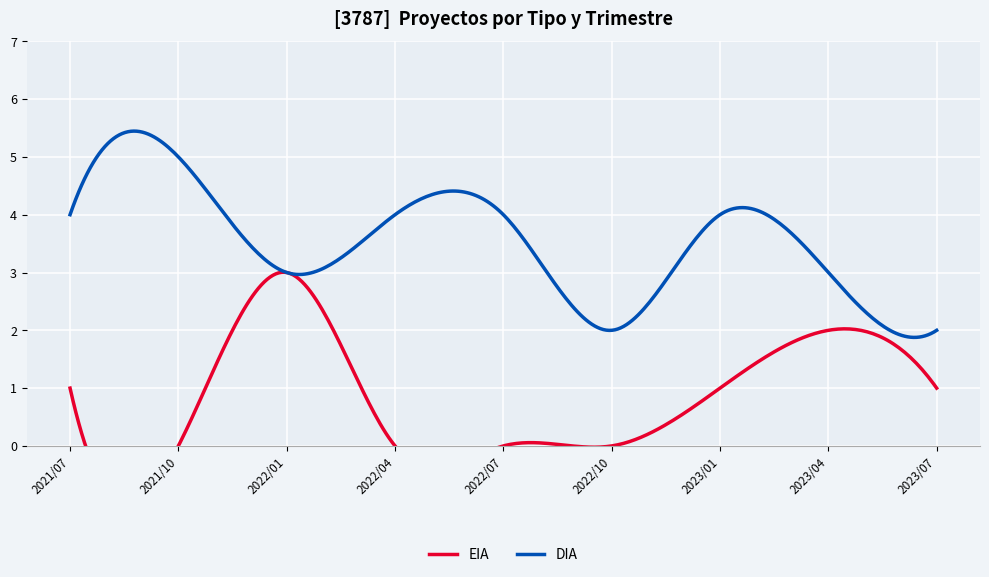

True or false: EIA and DIA intersect in this chart.

False